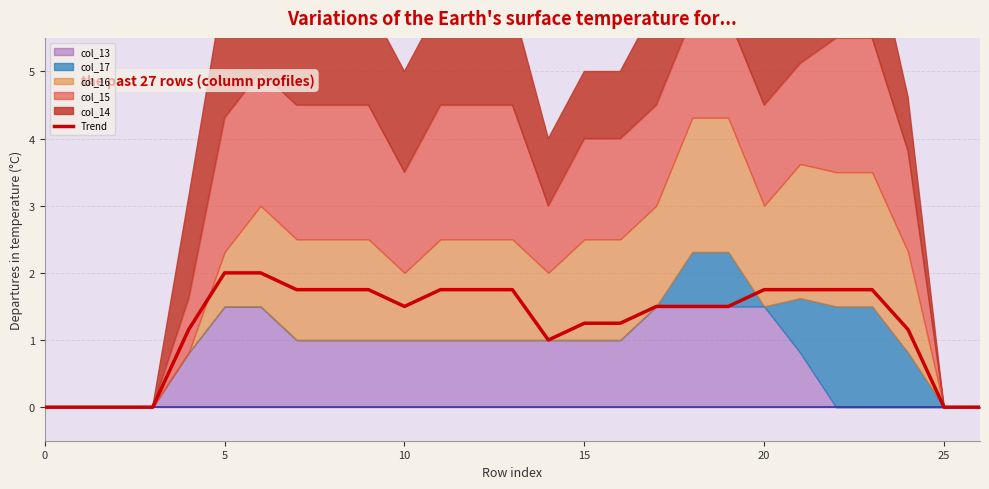

What is the maximum value for Trend?

2.0